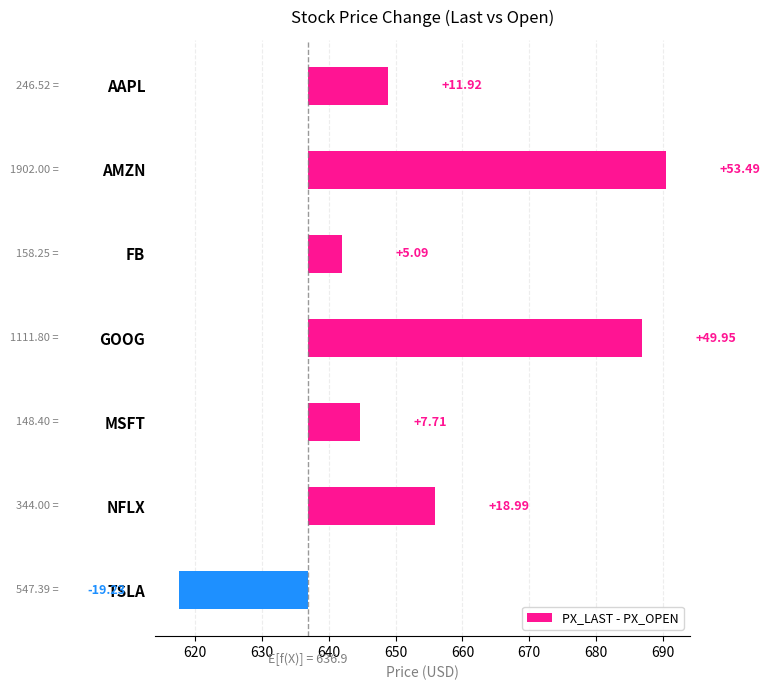

Reading left to right, transcribe all the data shown in this chart.

11.9	53.5	5.1	50.0	7.7	19.0	-19.2